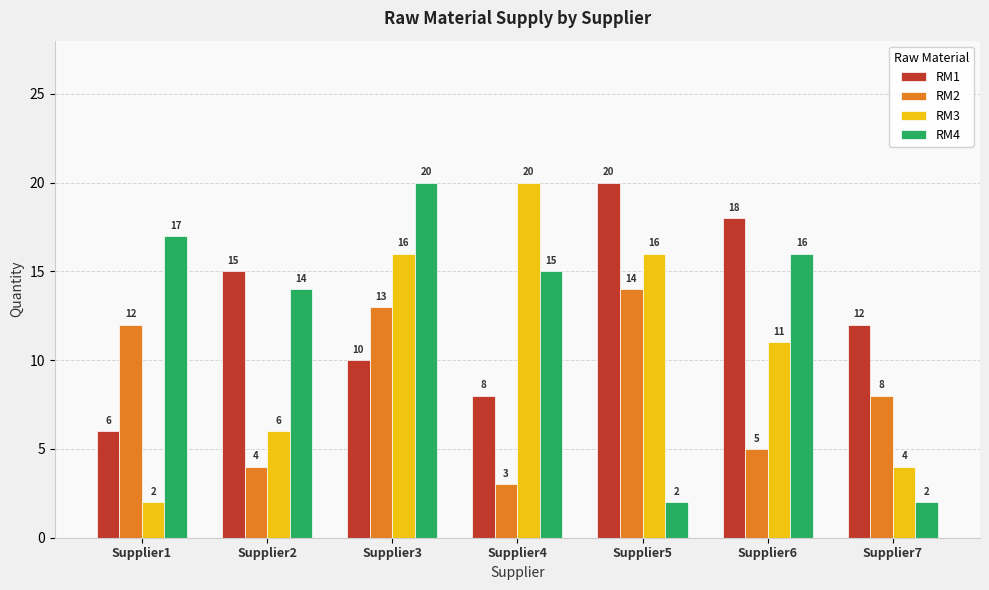

Reading right to left, transcribe all the data shown in this chart.

RM1: Supplier7=12	Supplier6=18	Supplier5=20	Supplier4=8	Supplier3=10	Supplier2=15	Supplier1=6
RM2: Supplier7=8	Supplier6=5	Supplier5=14	Supplier4=3	Supplier3=13	Supplier2=4	Supplier1=12
RM3: Supplier7=4	Supplier6=11	Supplier5=16	Supplier4=20	Supplier3=16	Supplier2=6	Supplier1=2
RM4: Supplier7=2	Supplier6=16	Supplier5=2	Supplier4=15	Supplier3=20	Supplier2=14	Supplier1=17